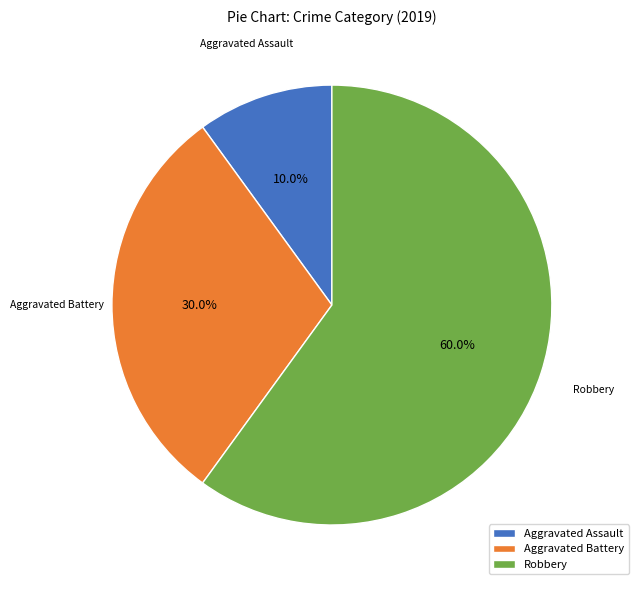

To the nearest percent, what is the difference between the Aggravated Battery and Aggravated Assault slice percentages?

20%